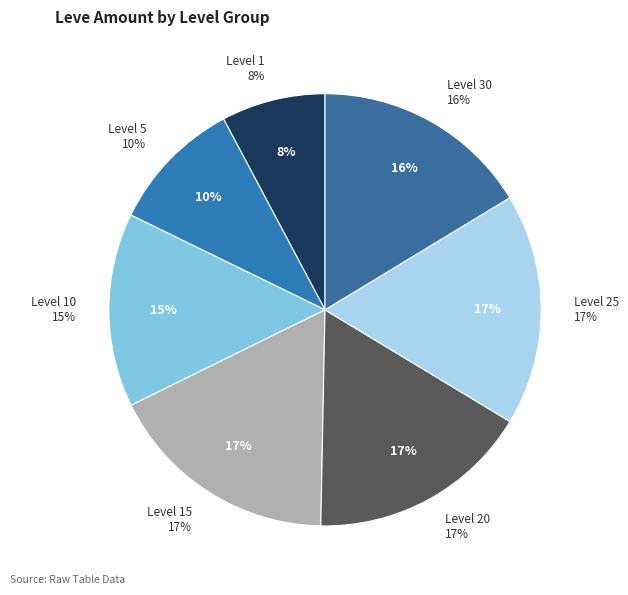

True or false: 11 accounts for 1% of the total.

False